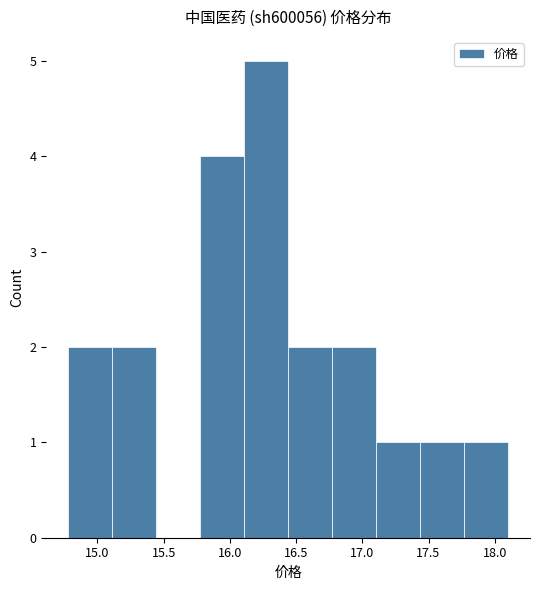

Reading left to right, transcribe this chart: for each bar, give the range it covers on the x-axis and its height. Neither the bar edges nor the heights are printed on the chart, so give them approximately, as read against the axes.

14.80 to 15.10: 2
15.10 to 15.45: 2
15.45 to 15.80: 0
15.80 to 16.10: 4
16.10 to 16.45: 5
16.45 to 16.75: 2
16.75 to 17.10: 2
17.10 to 17.45: 1
17.45 to 17.75: 1
17.75 to 18.10: 1